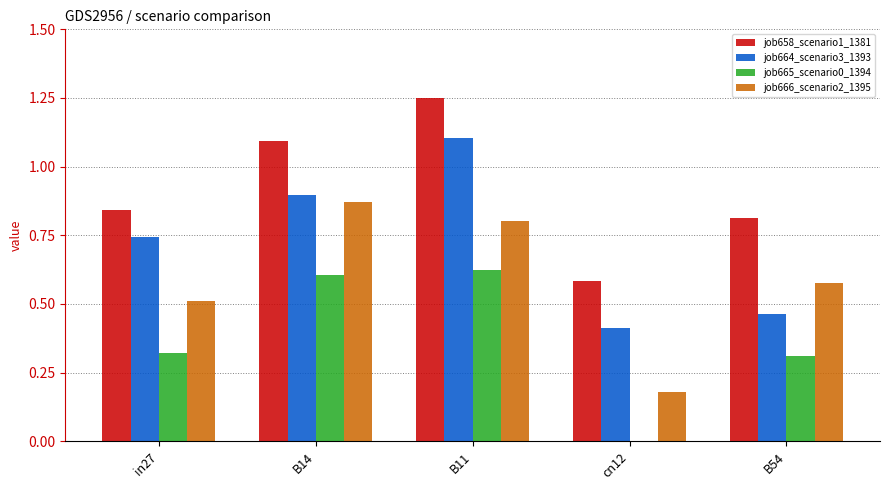

Does the chart contain stacked bars?

No